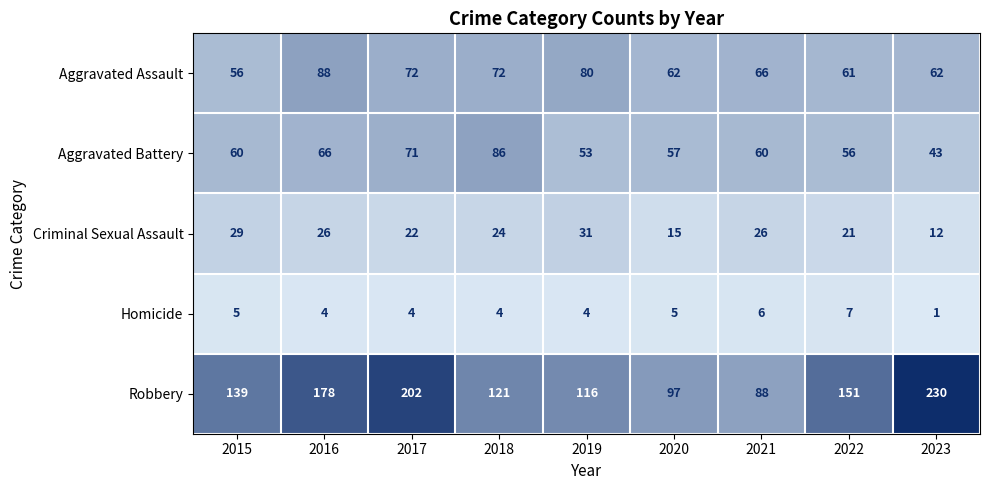

At which category is the sum across all series the highest?

2017